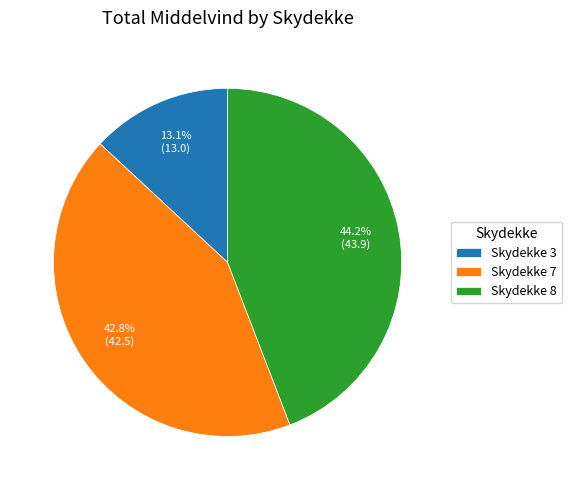

Rank the categories by value from lowest to highest.

Skydekke 3, Skydekke 7, Skydekke 8